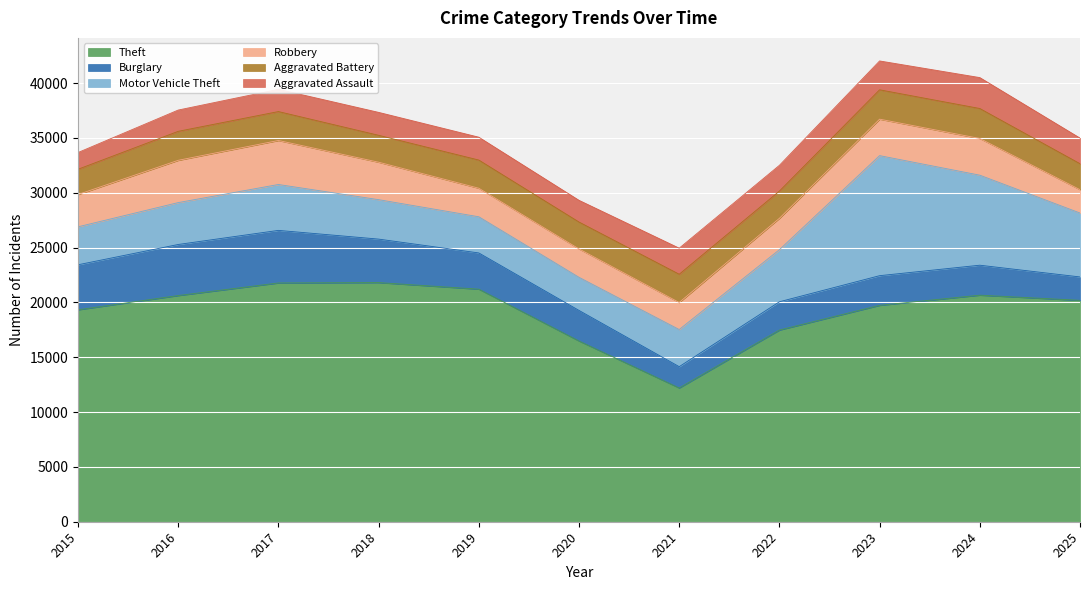

What is the difference between the Theft values at 2018 and 2019?

599